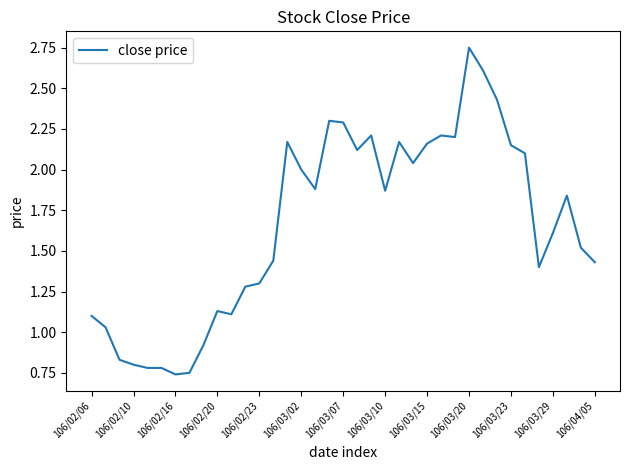

How many lines are shown in the chart?

1